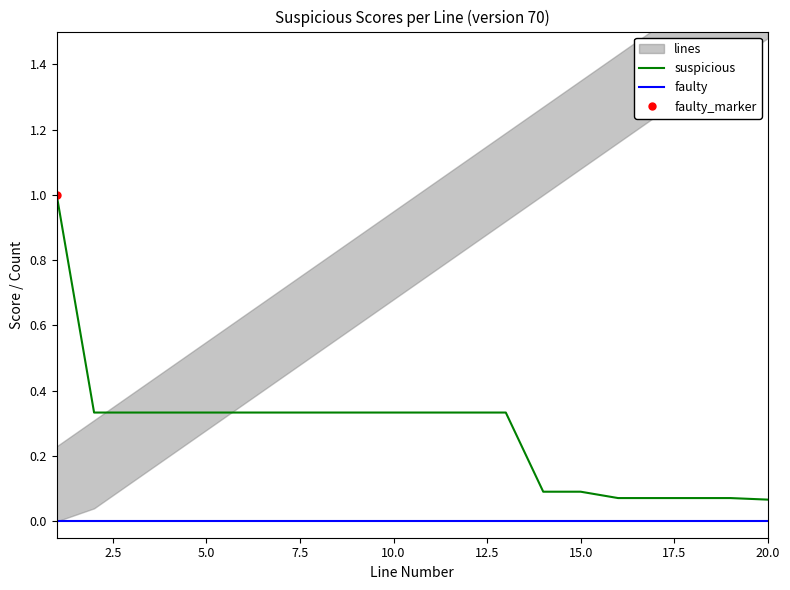

Does the chart have visible grid lines?

No